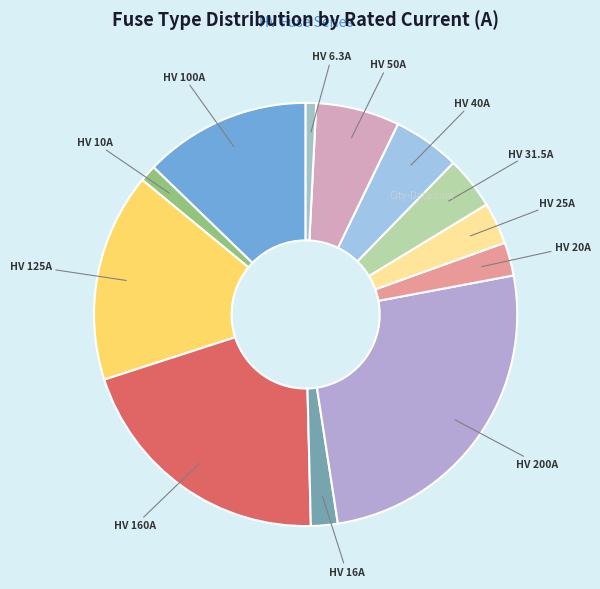

Rank the categories by value from highest to lowest.

HV 200A, HV 160A, HV 125A, HV 100A, HV 50A, HV 40A, HV 31.5A, HV 25A, HV 20A, HV 16A, HV 10A, HV 6.3A